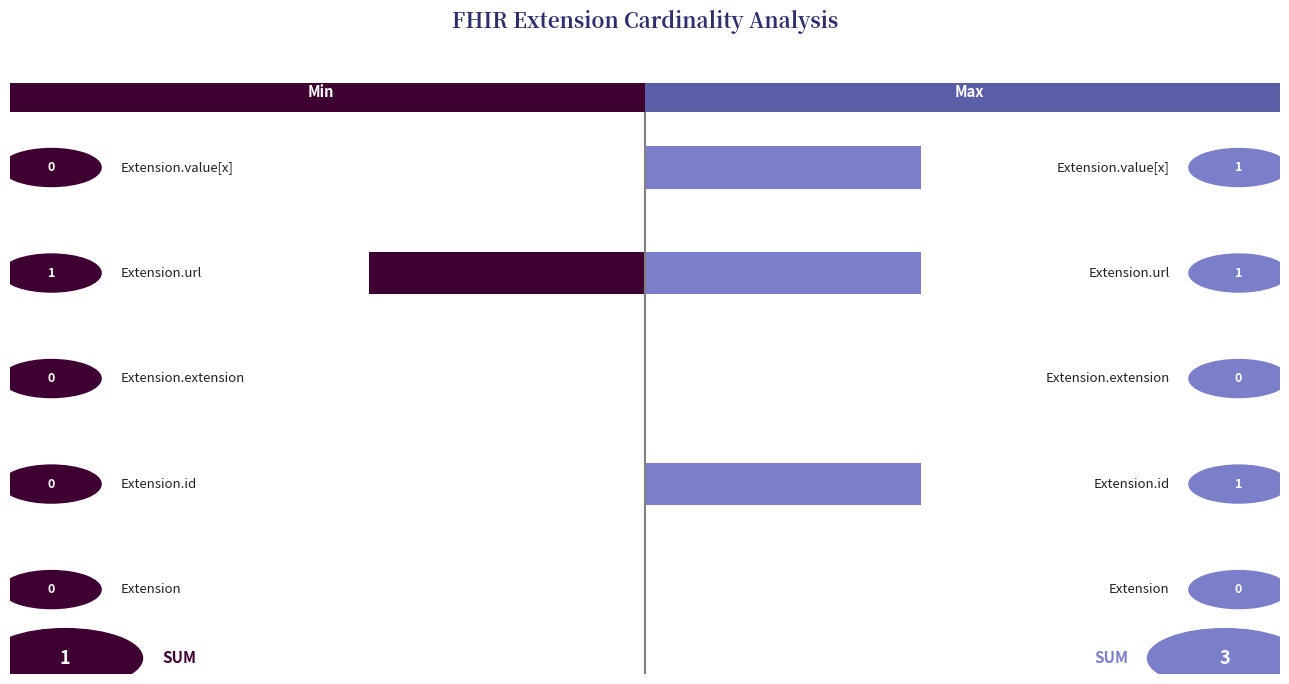

How many groups of bars are there?

5